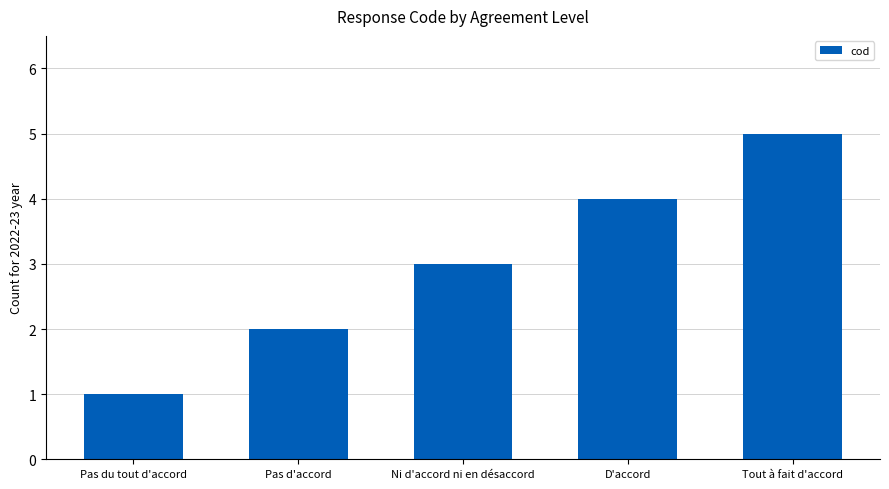

What position from the right is Pas du tout d'accord?

5